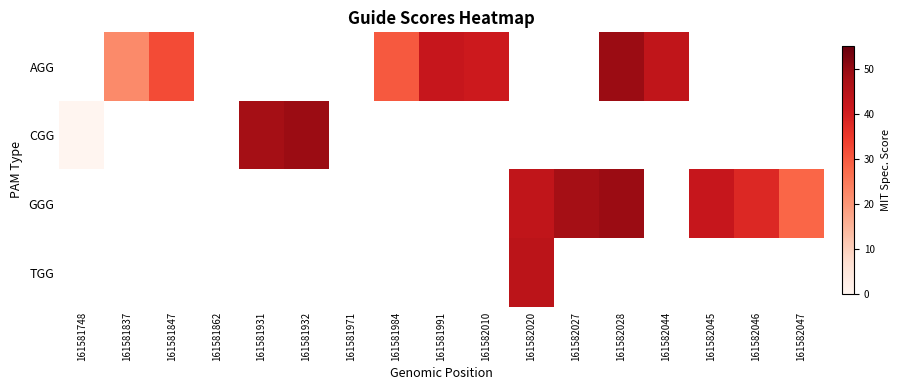

Which label corresponds to the smallest value in the chart?

161581748